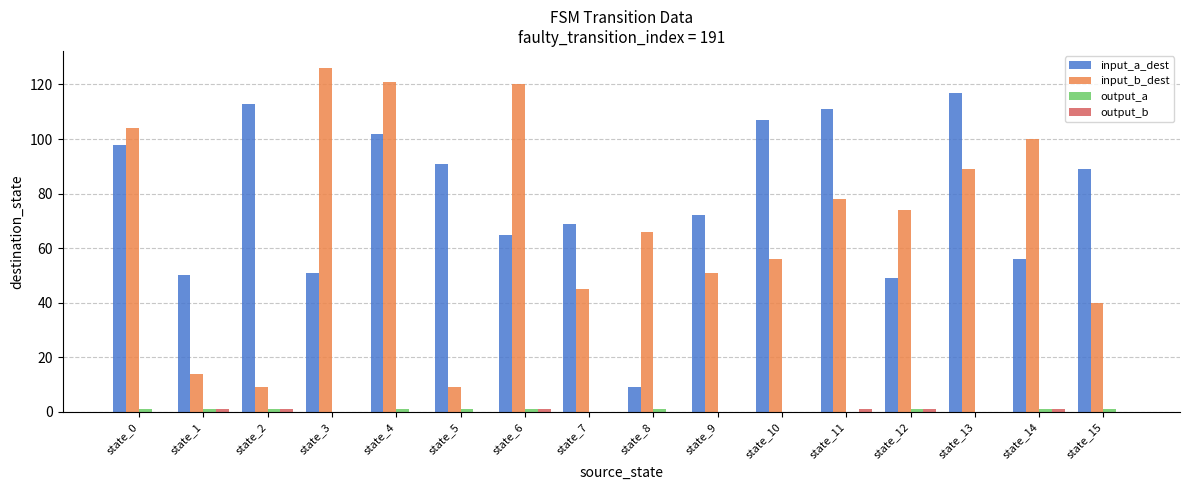

How many distinct data groups are displayed?

4